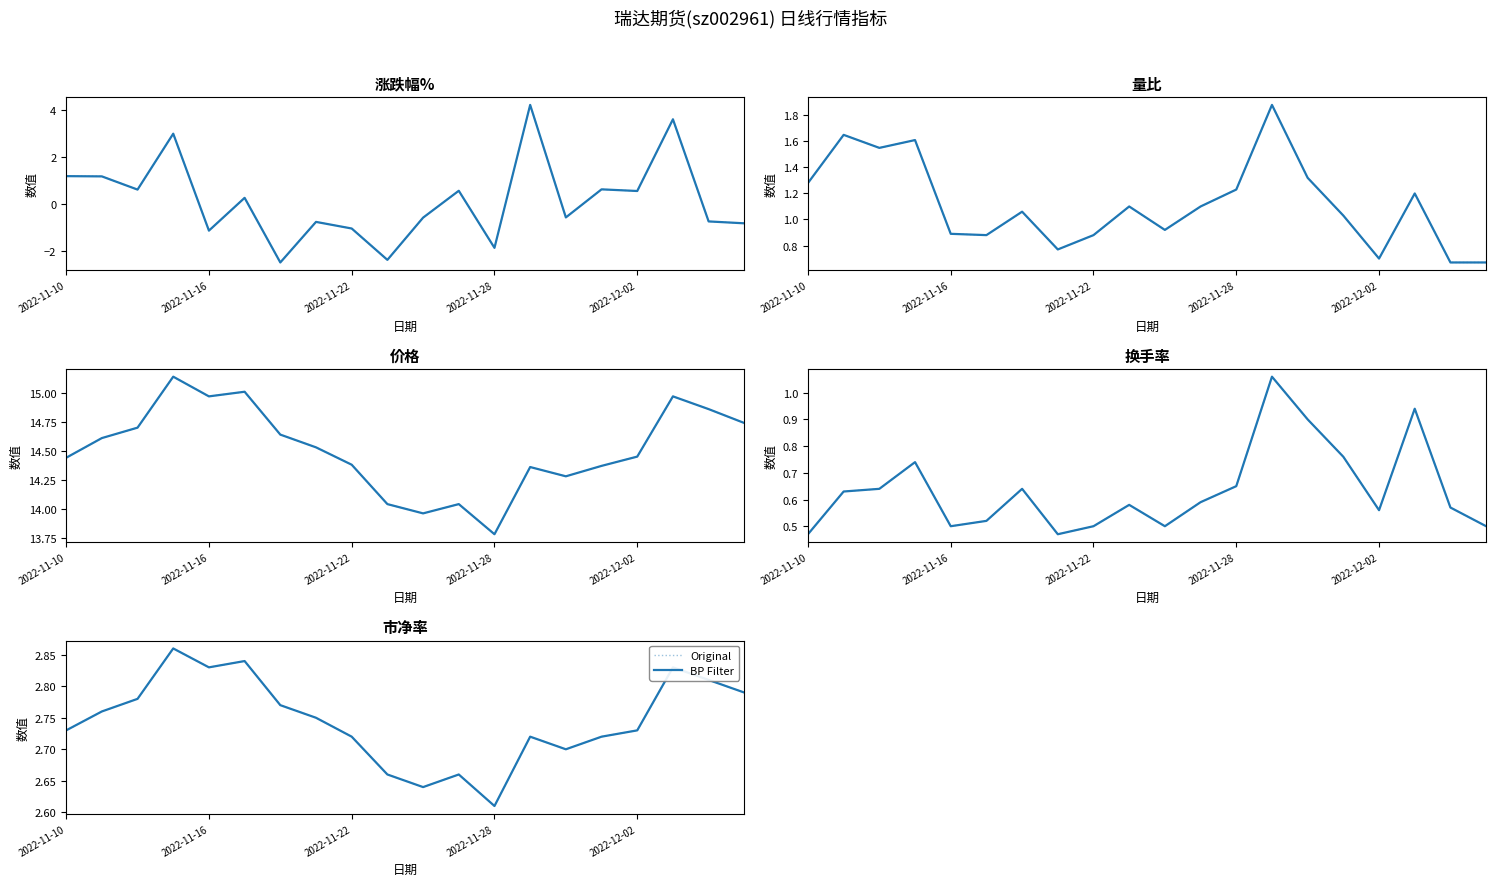

How many interior local peaks does the Original series have?

5